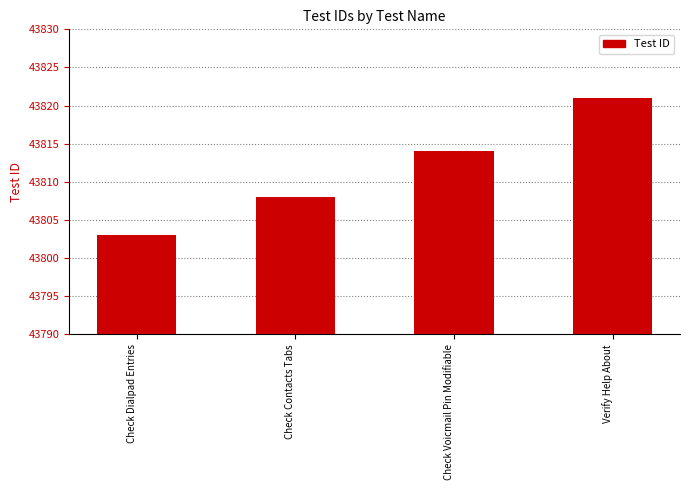

The value at Check Contacts Tabs is 11573. True or false?

False